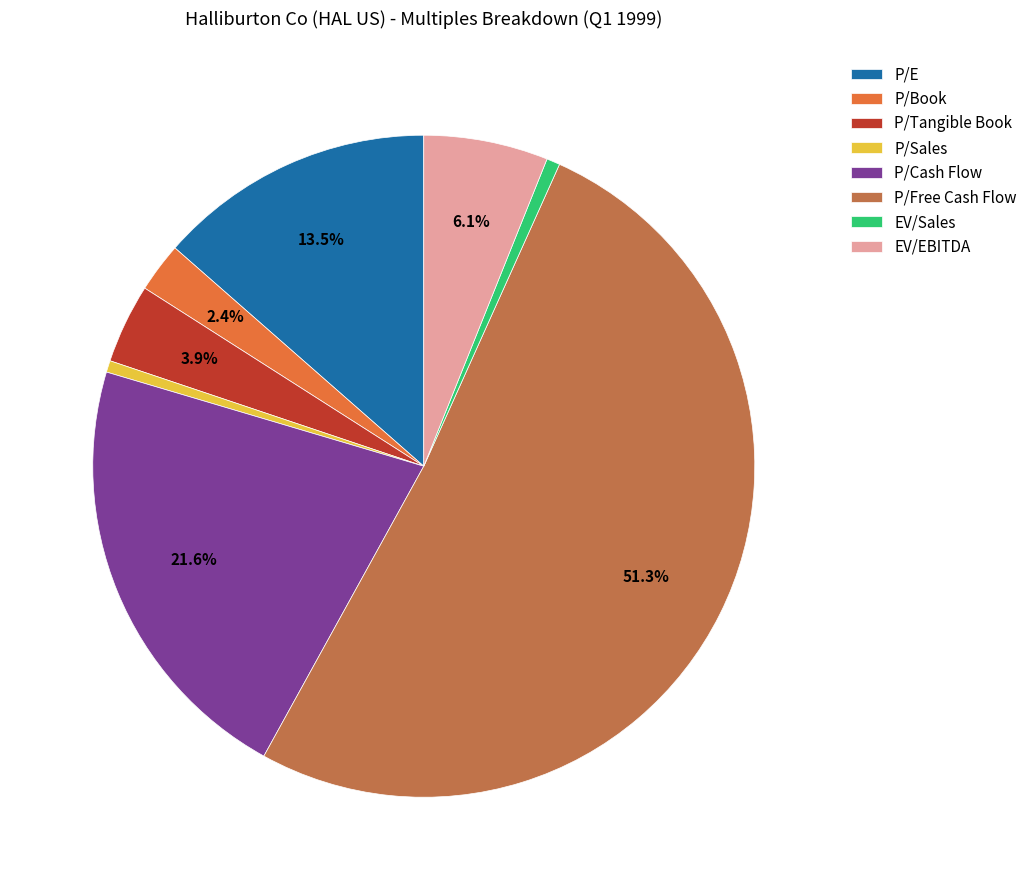

Is EV/Sales the majority of the pie?

No